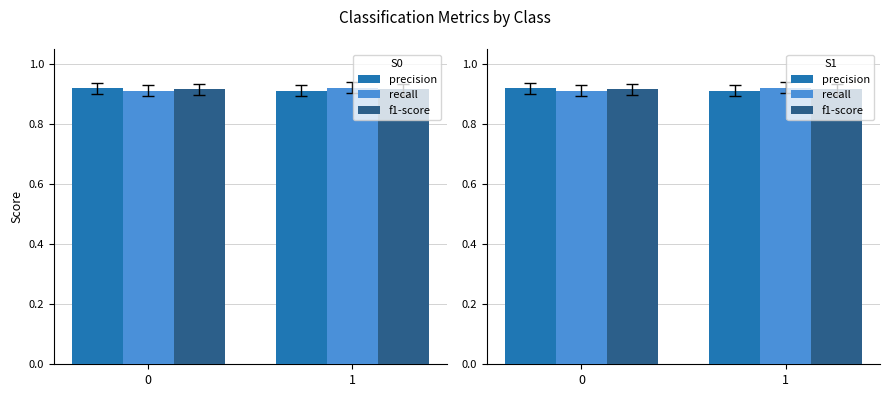

Count the number of data series in this chart.

3